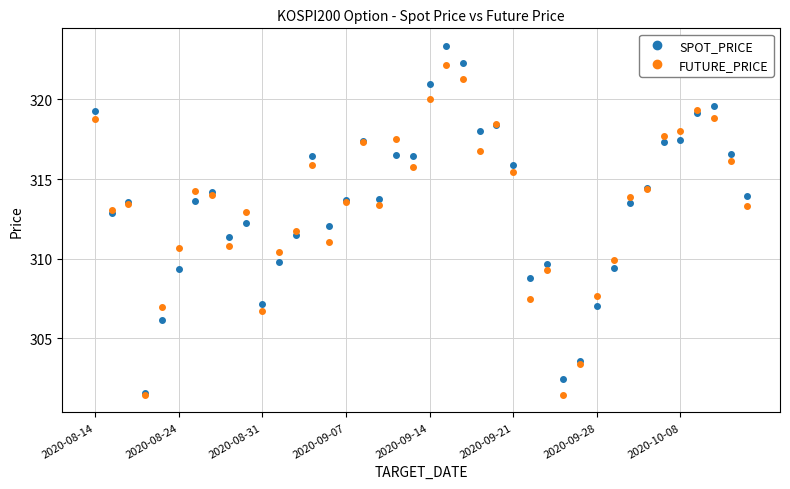

At how many categories does at least one series exceed 317?

12